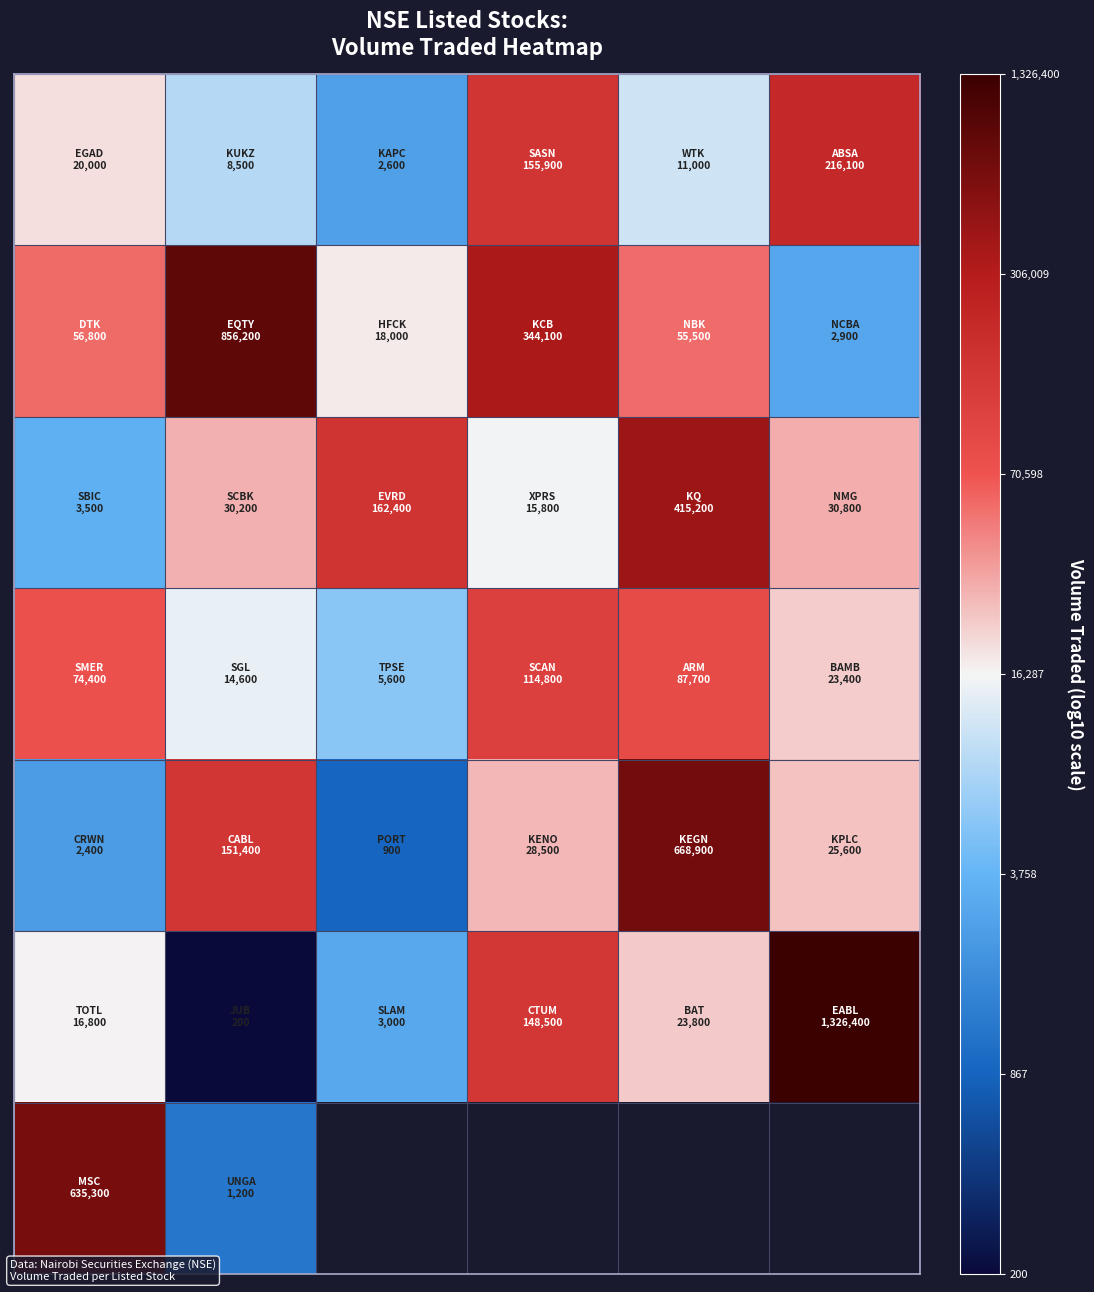

What is the smallest value displayed?

2.3